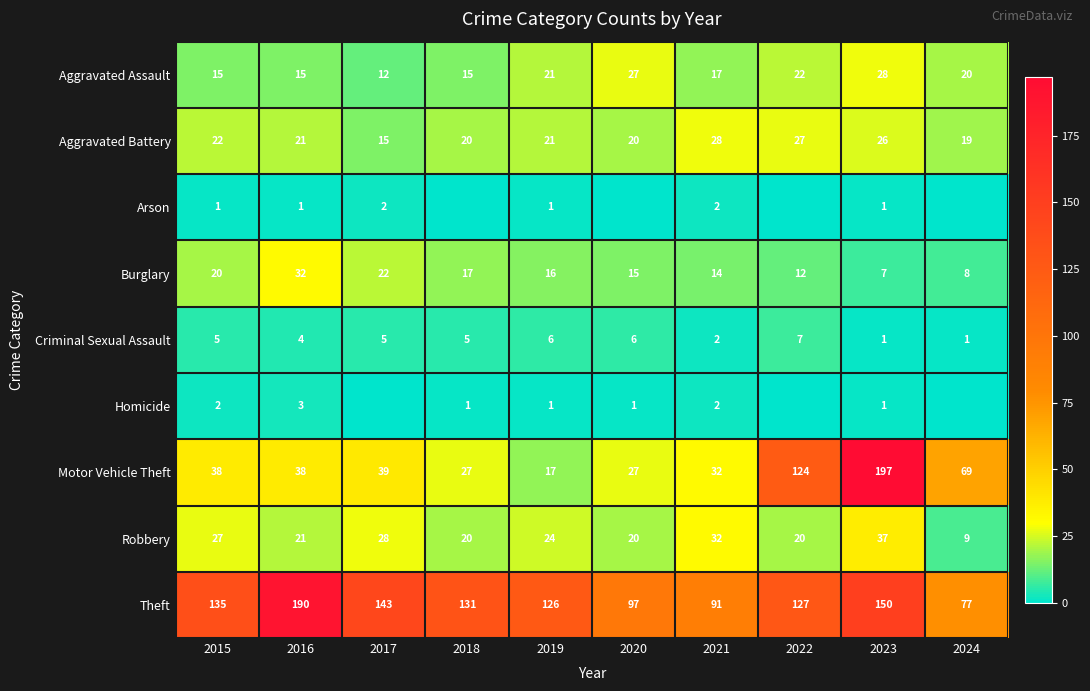

What is the greatest value displayed?

197